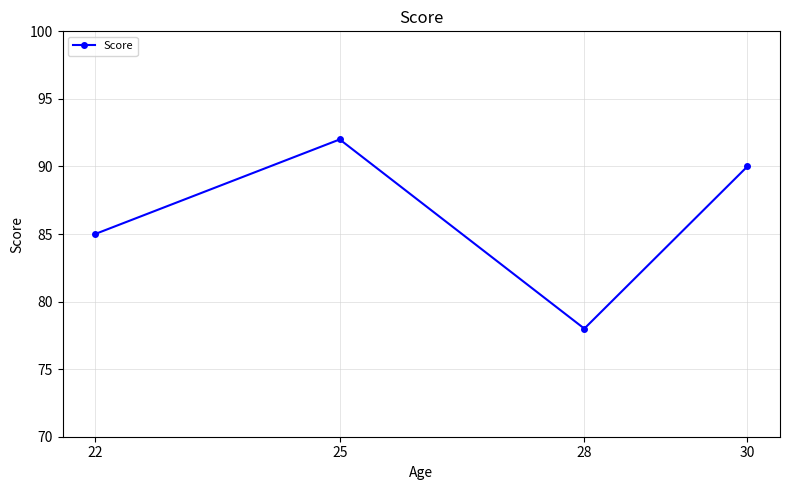

How many points are higher than both their immediate neighbors (excluding endpoints)?

1